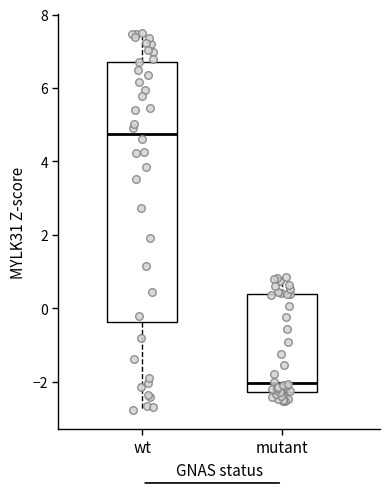

Reading left to right, transcribe this box plot: for each box, give where its median line is, the range the box spans, and where its two whiskers end, as read against the y-axis. The values are not printed on the chart, so give them approximately, as read against the axis.

wt: median 4.8, box -0.4 to 6.8, whiskers -2.8 to 7.4
mutant: median -2.0, box -2.2 to 0.4, whiskers -2.6 to 0.8